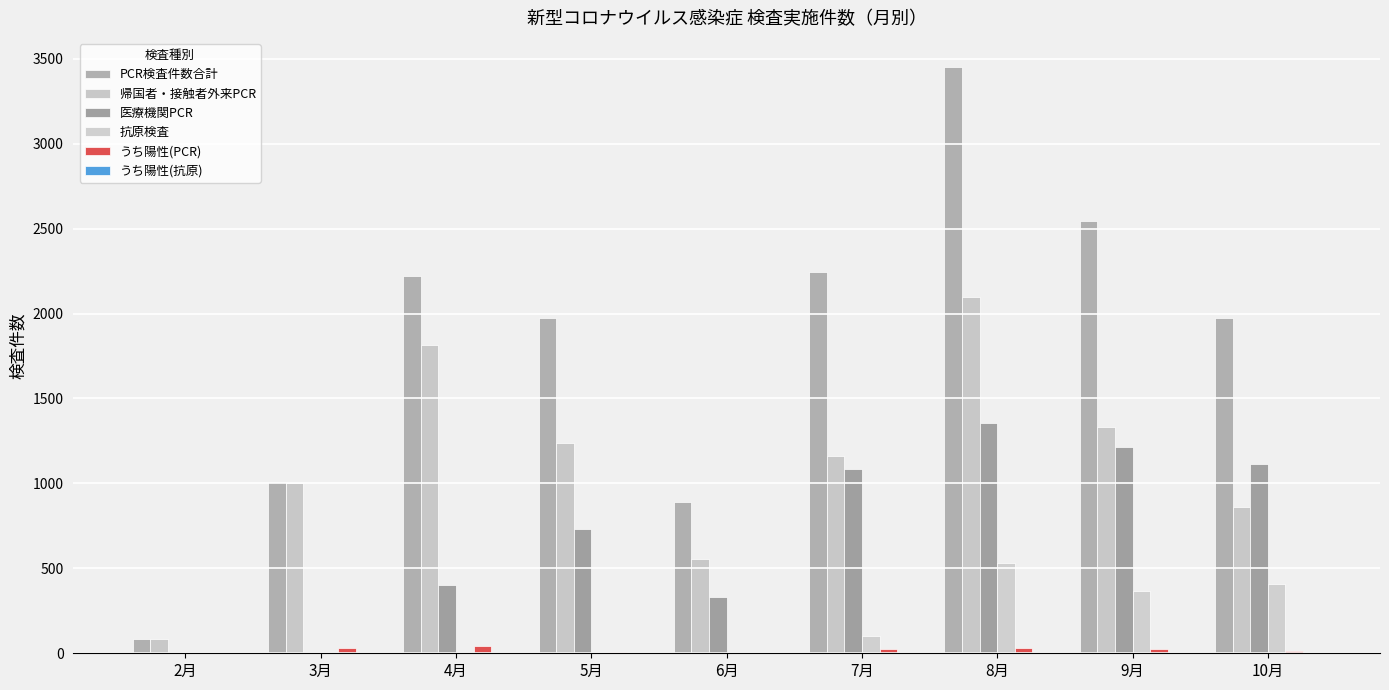

Are the bars horizontal?

No